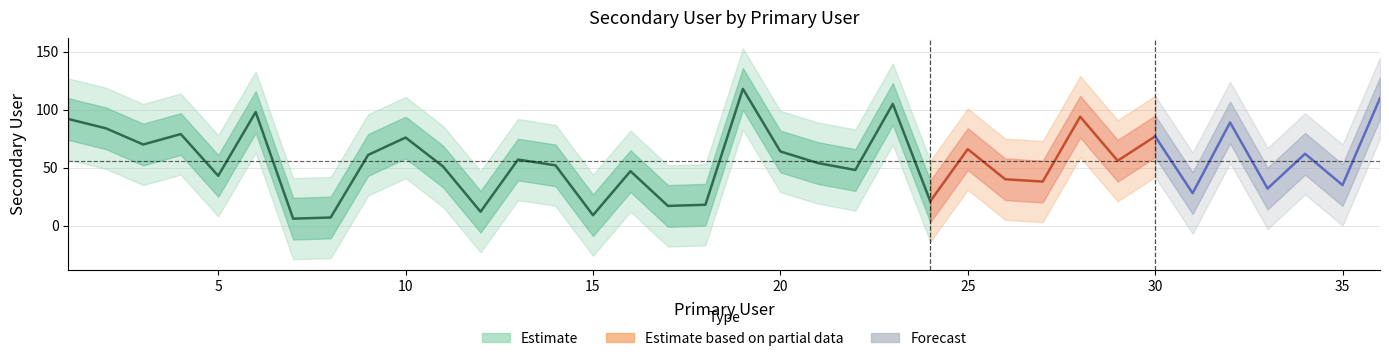

At which label does the data first exceed 56?

1